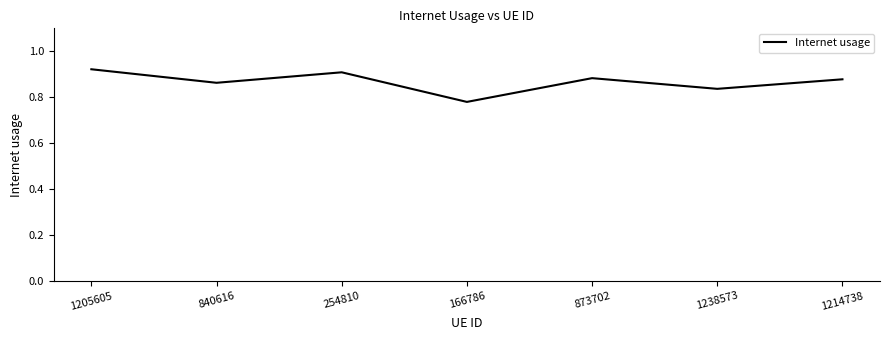

What is the difference between the second highest and second lowest values?

0.1